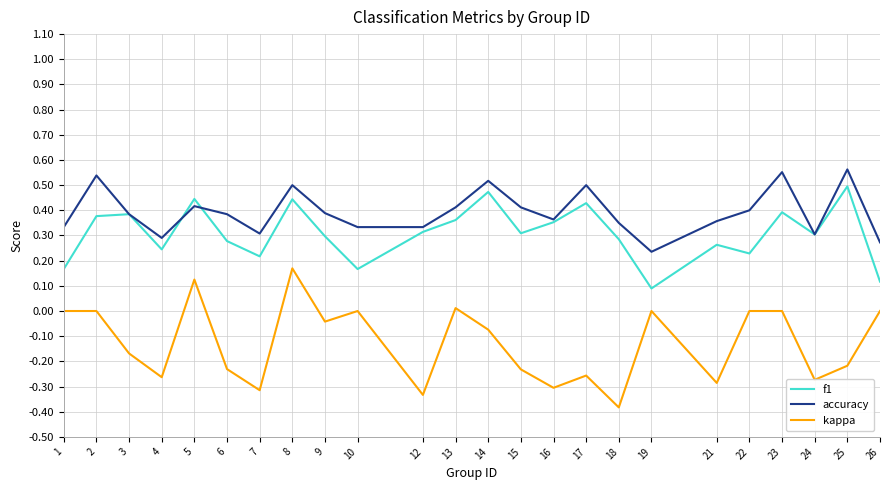

True or false: kappa and accuracy cross at least once.

False